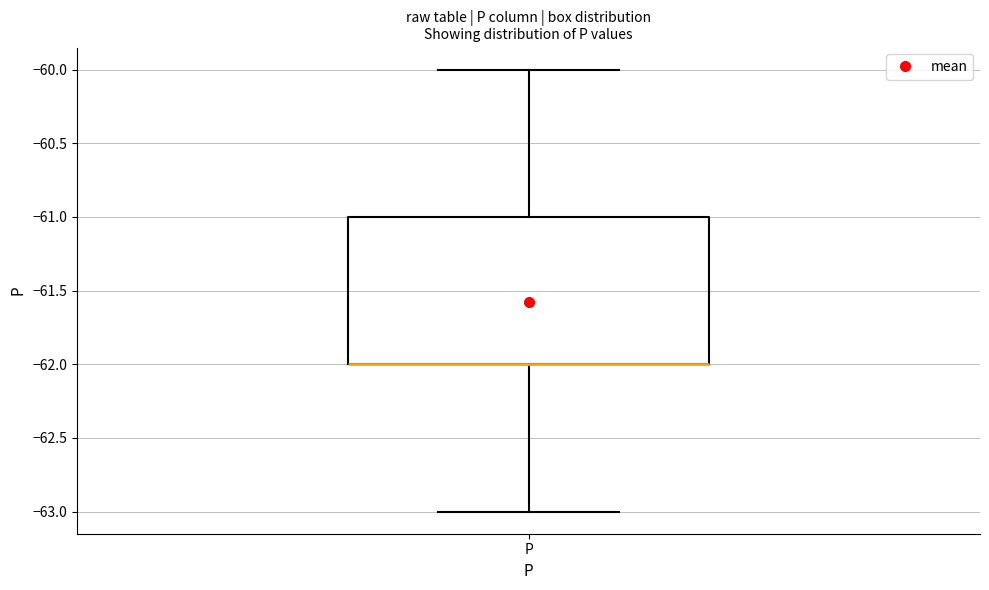

Transcribe this box plot: give where the median line is, the range the box spans, and where the two whiskers end, as read against the y-axis. The values are not printed on the chart, so give them approximately, as read against the axis.

median -62 (drawn on the box's lower edge), box -62 to -61, whiskers -63 to -60